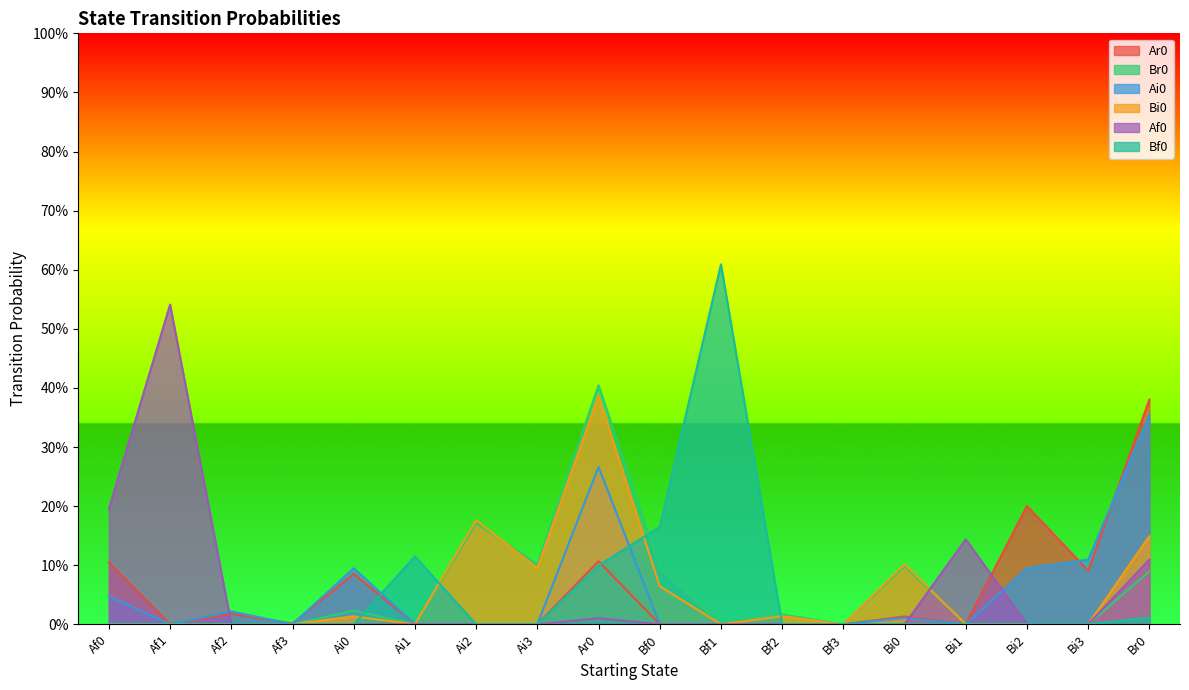

What is the label of the 9th point from the left?

Ar0